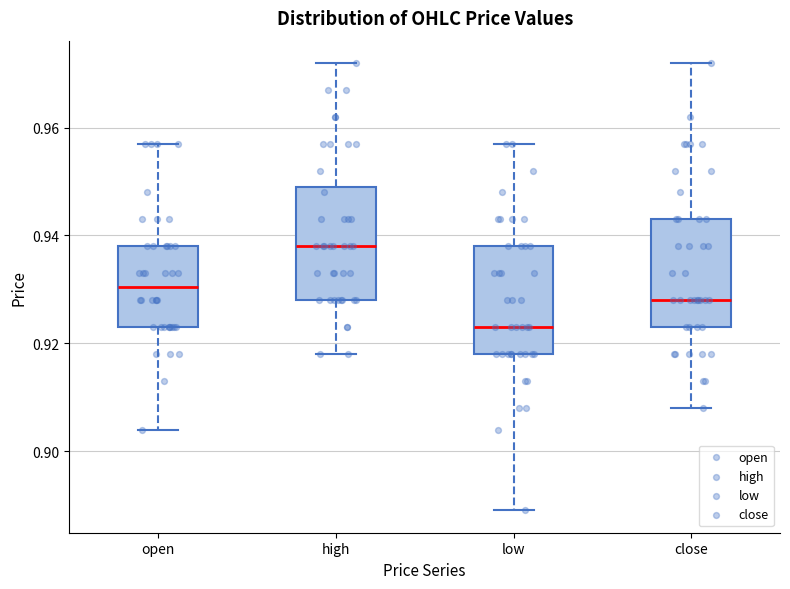

Reading left to right, transcribe this box plot: for each box, give where its median line is, the range the box spans, and where its two whiskers end, as read against the y-axis. The values are not printed on the chart, so give them approximately, as read against the axis.

open: median 0.930, box 0.924 to 0.938, whiskers 0.904 to 0.958
high: median 0.938, box 0.928 to 0.950, whiskers 0.918 to 0.972
low: median 0.924, box 0.918 to 0.938, whiskers 0.890 to 0.958
close: median 0.928, box 0.924 to 0.944, whiskers 0.908 to 0.972